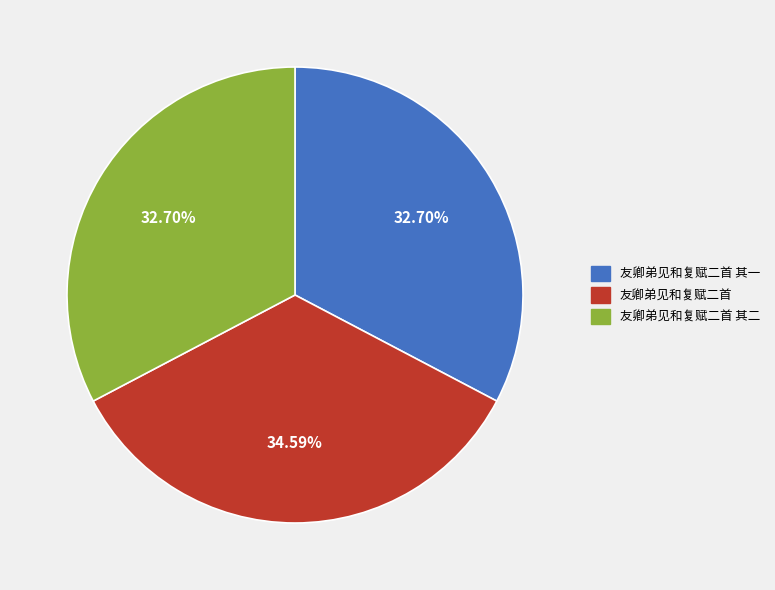

Combined, do 友卿弟见和复赋二首 and 友卿弟见和复赋二首 其二 account for over 50%?

Yes